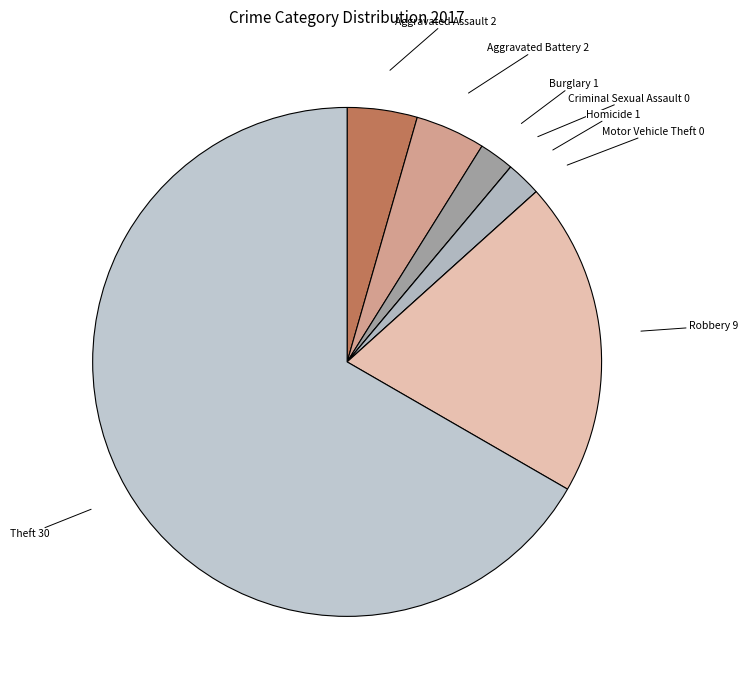

Approximately how many times larger is the value at Homicide compared to Aggravated Assault?

0.5